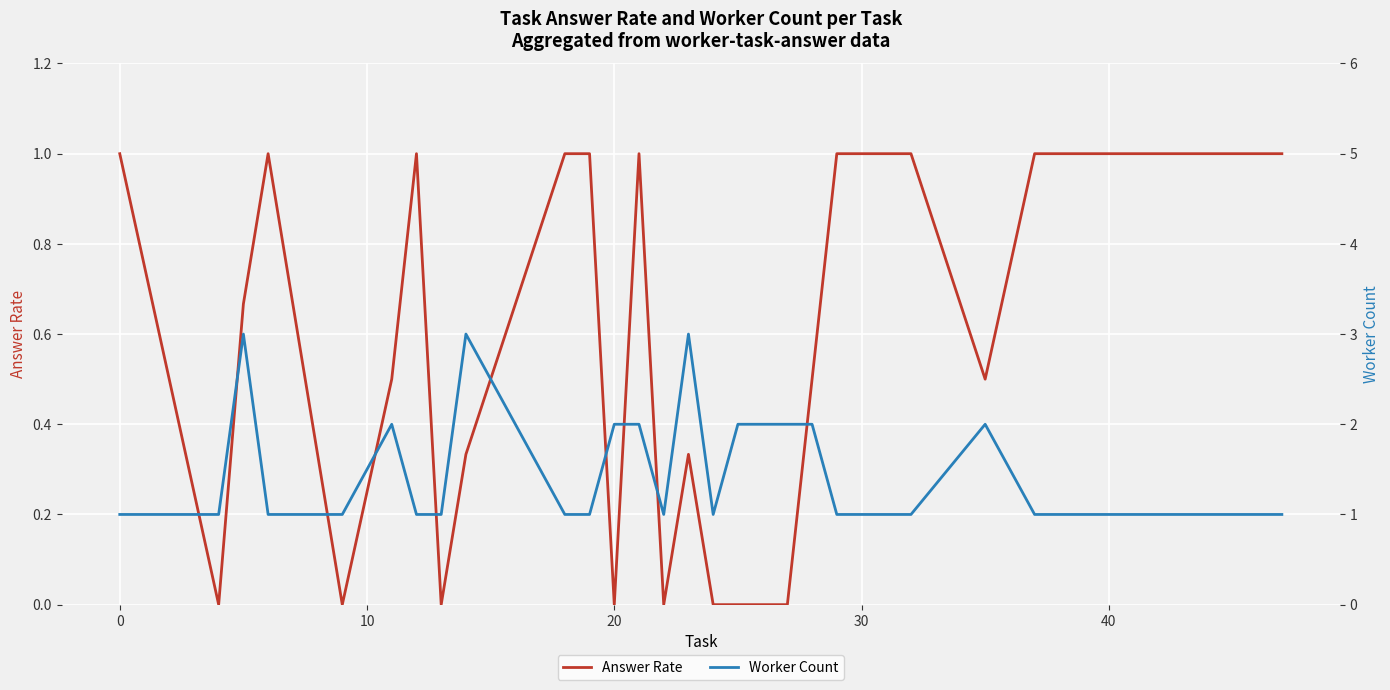

The value of Answer Rate at 20 is 0.7. True or false?

False